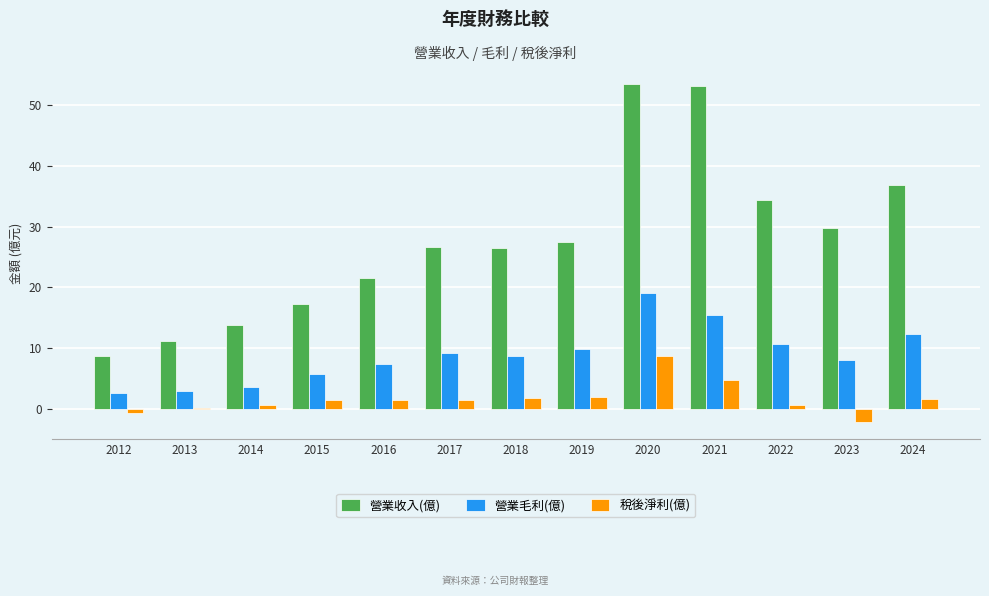

What are all the series names shown in the legend?

營業收入(億), 營業毛利(億), 稅後淨利(億)